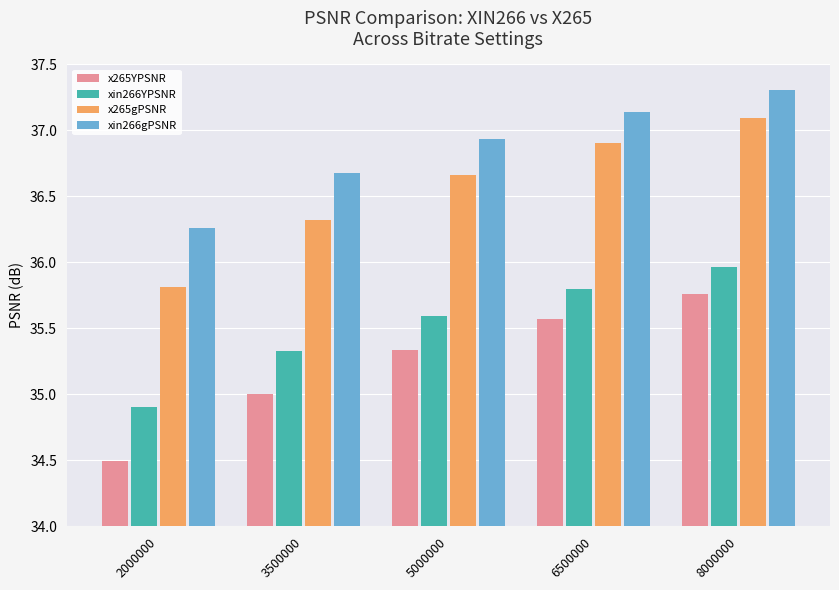

At which category is the sum across all series the highest?

8000000